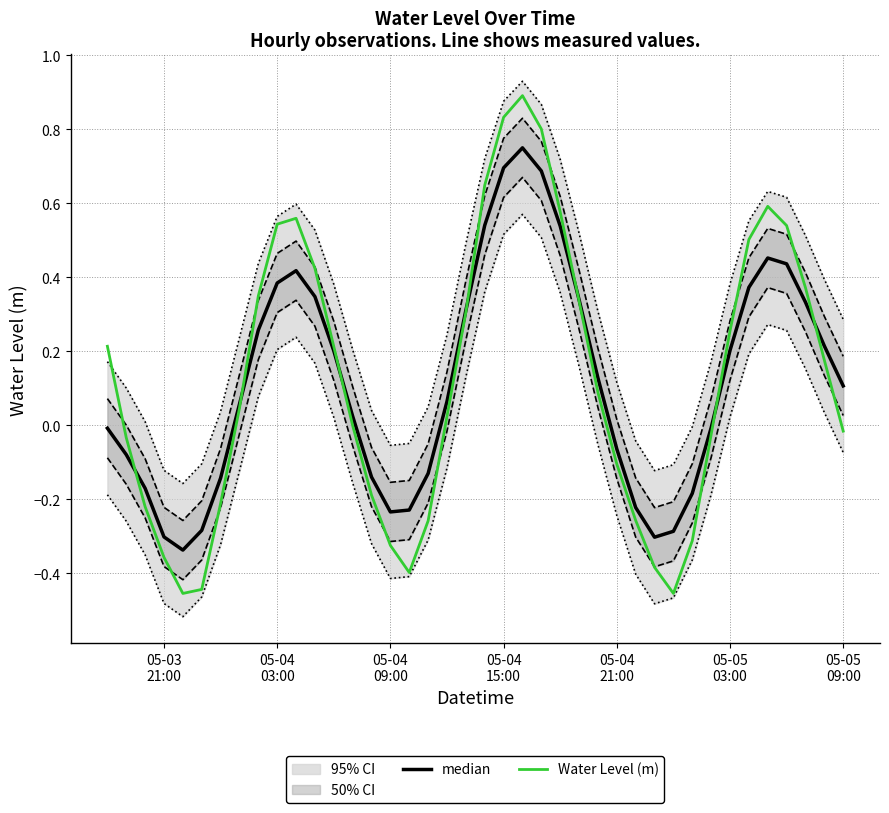

True or false: median has more than 1 interior local peaks.

True